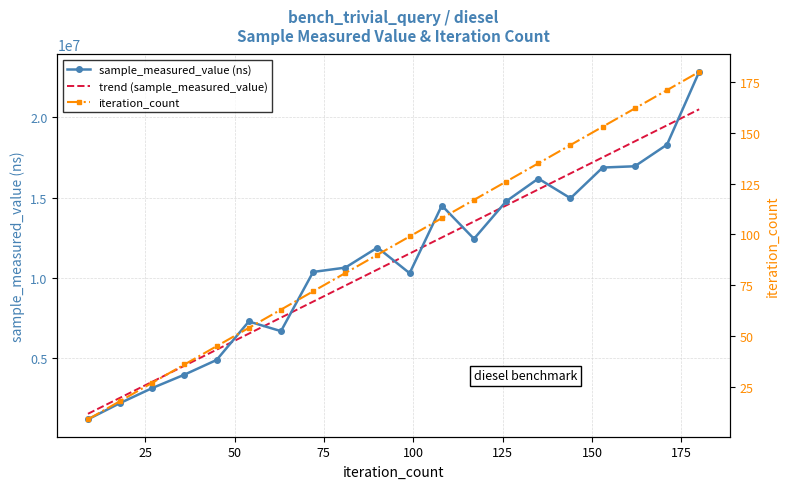

What is the minimum value shown in the chart?

9.0